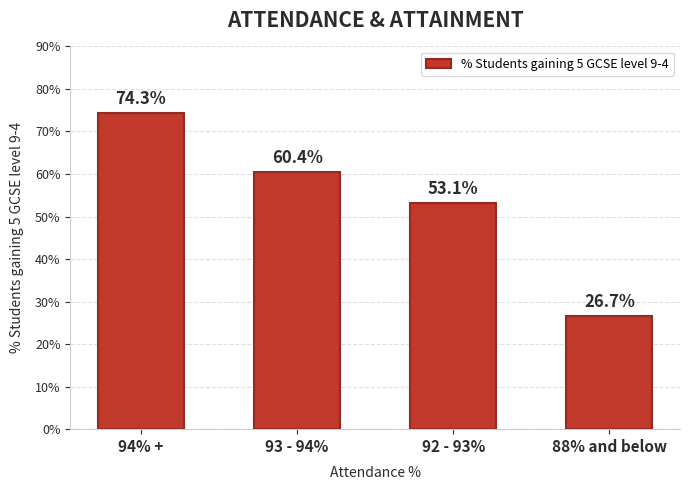

What is the difference between the maximum and minimum values?

47.6